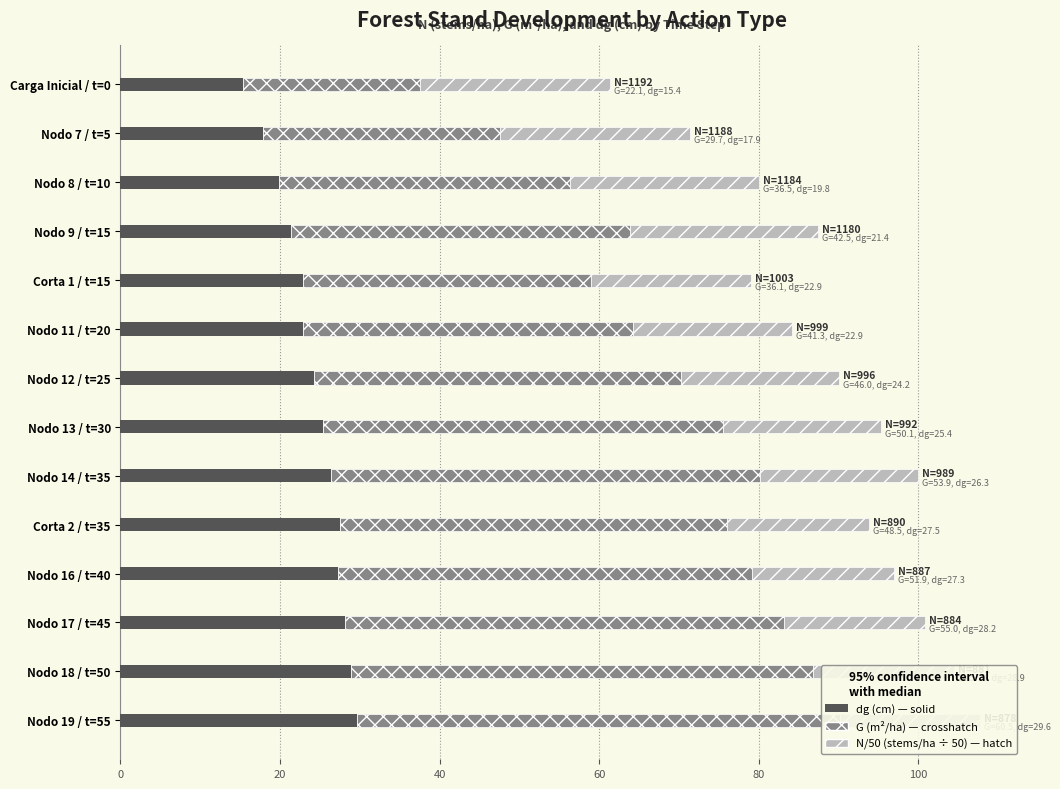

Reading right to left, extract all data points from this chart.

dg (cm): 29.6	28.9	28.2	27.3	27.5	26.3	25.4	24.2	22.9	22.9	21.4	19.8	17.9	15.4
G (m²/ha): 60.5	57.9	55.0	51.9	48.5	53.9	50.1	46.0	41.3	36.1	42.5	36.5	29.7	22.1
N/50 (stems/ha ÷ 50): 17.6	17.6	17.7	17.7	17.8	19.8	19.8	19.9	20.0	20.1	23.6	23.7	23.8	23.8